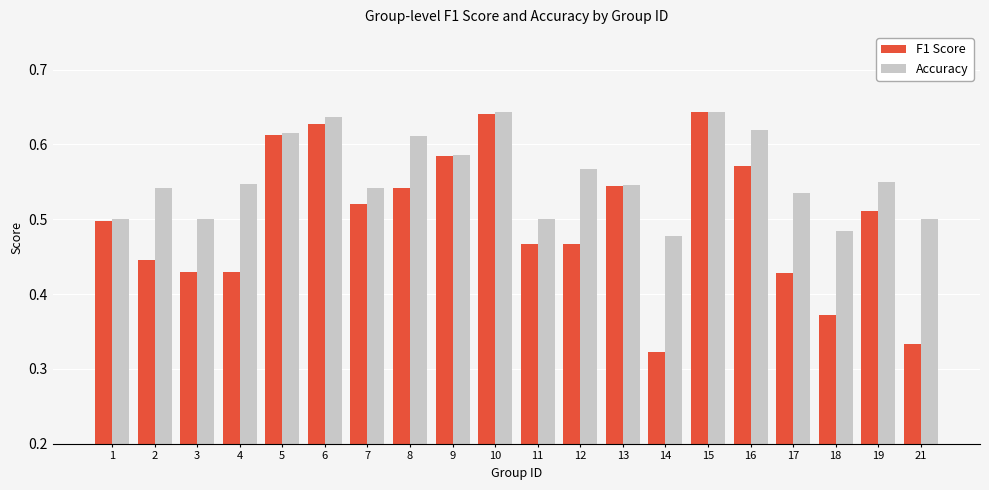

Is the value of F1 Score at 12 greater than the value of Accuracy at 17?

No